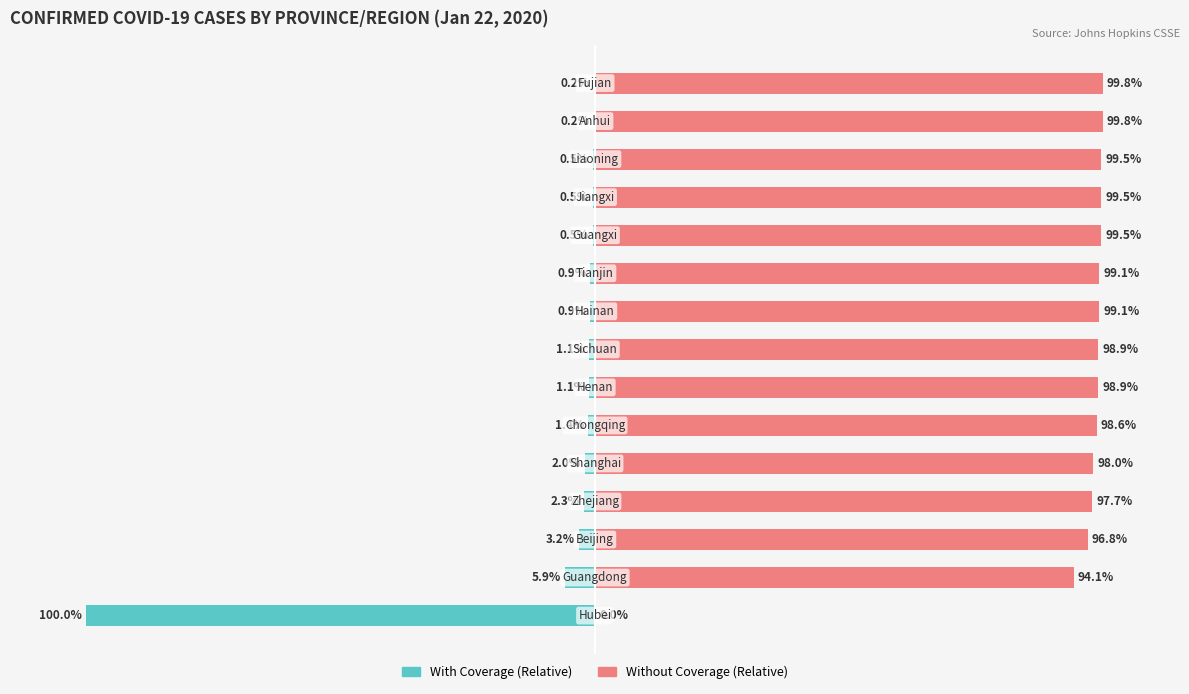

Is the value of Without Coverage at 10 greater than the value of With Coverage at 8?

Yes